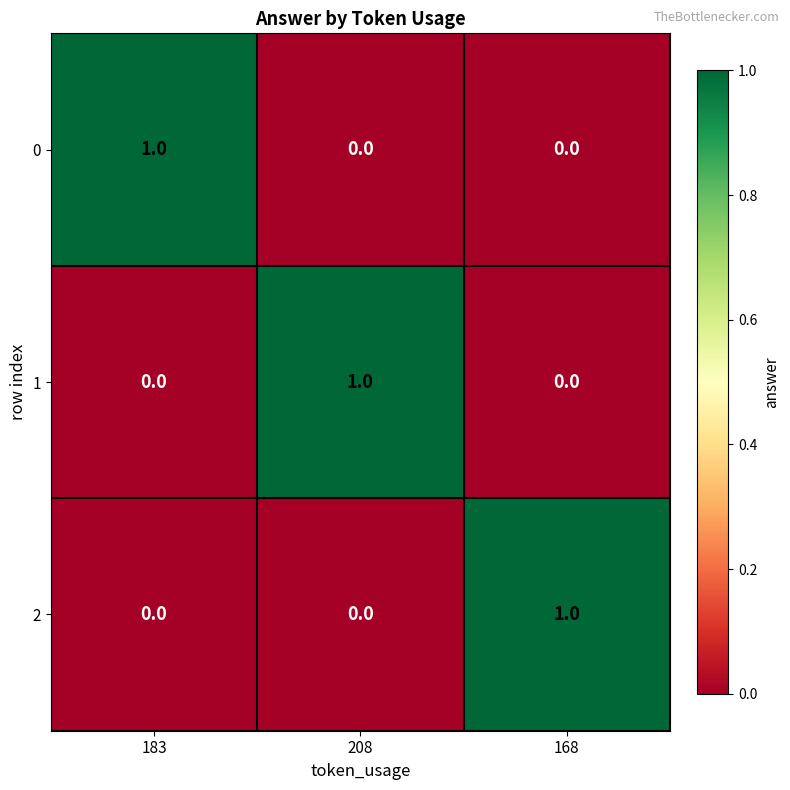

What is the difference between the highest and lowest values at 168?

1